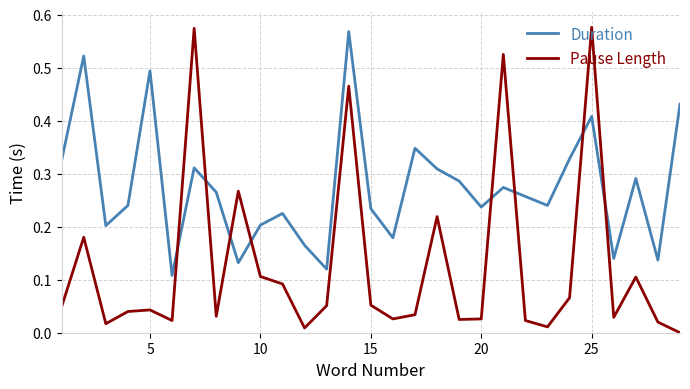

What are all the series names shown in the legend?

Duration, Pause Length